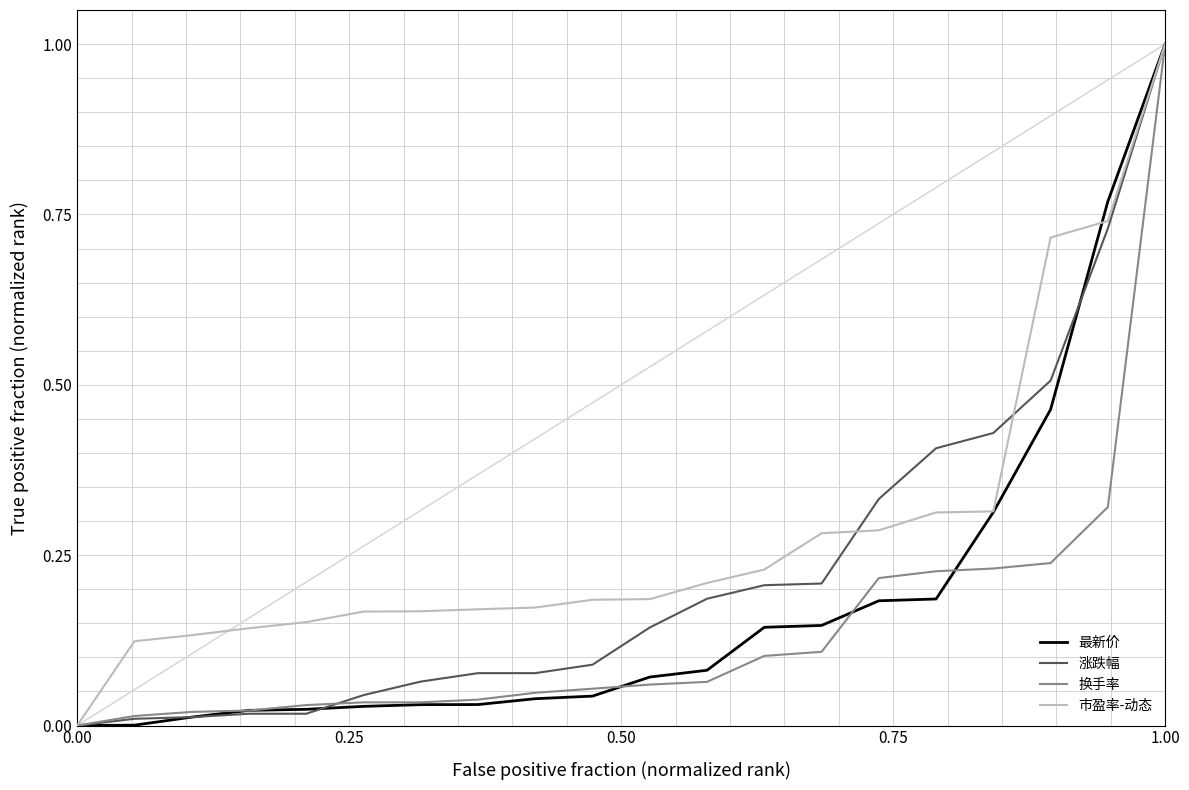

What is the greatest value displayed?

1.0